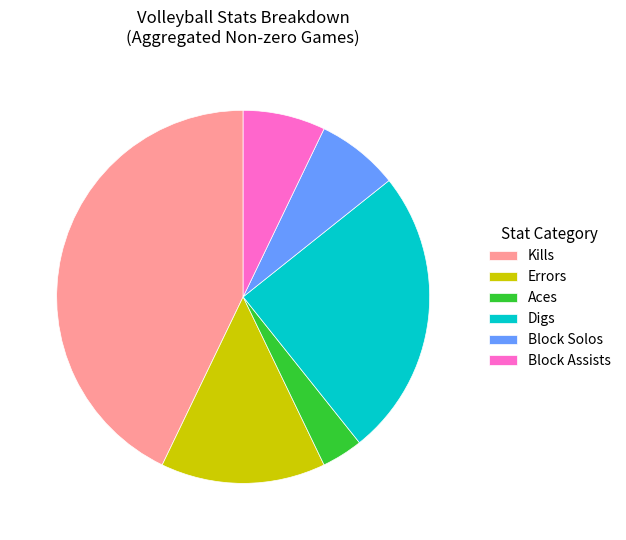

How many segments does this pie chart have?

6